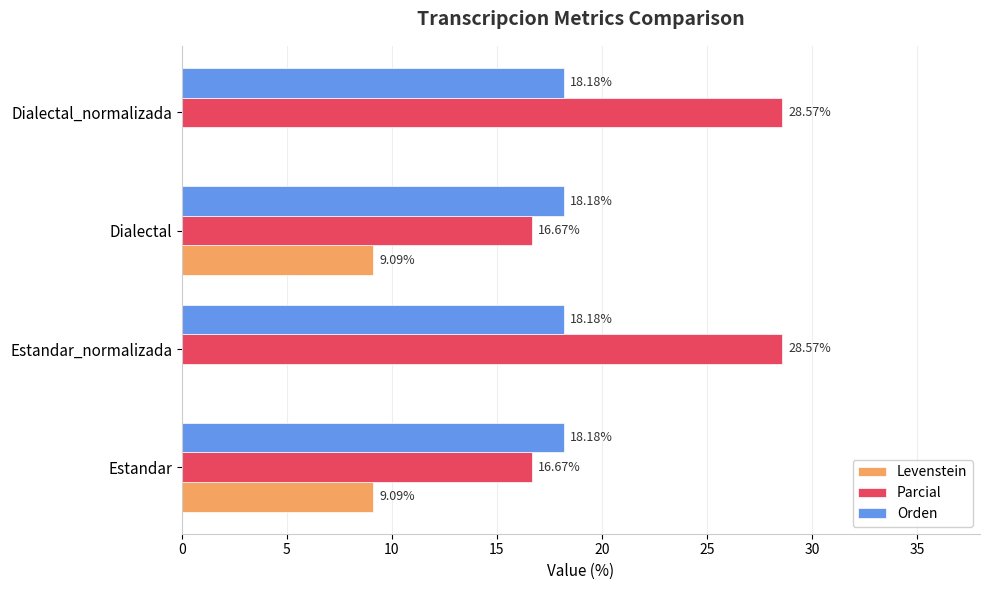

What is the sum of all Levenstein values?

18.2